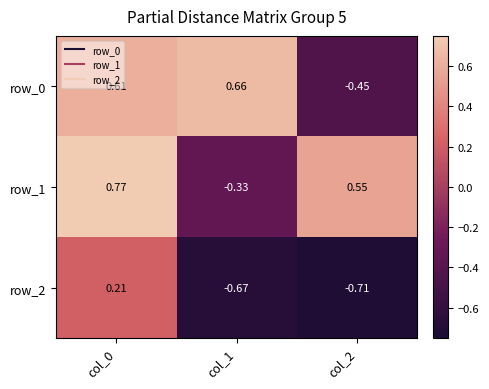

Rank the categories by row_0 value from highest to lowest.

col_1, col_0, col_2